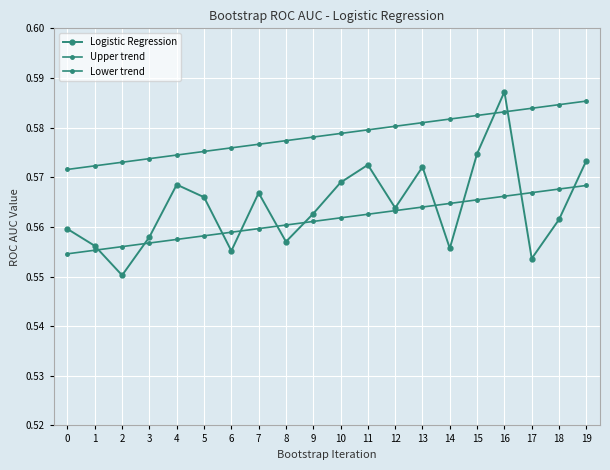

At 18, list the series in order from largest to smallest.

Upper trend, Lower trend, Logistic Regression